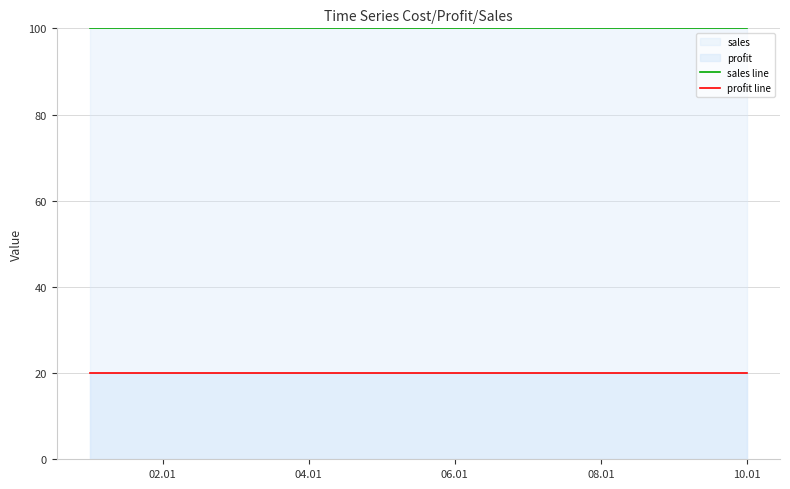

True or false: sales line has more than 2 interior local peaks.

False